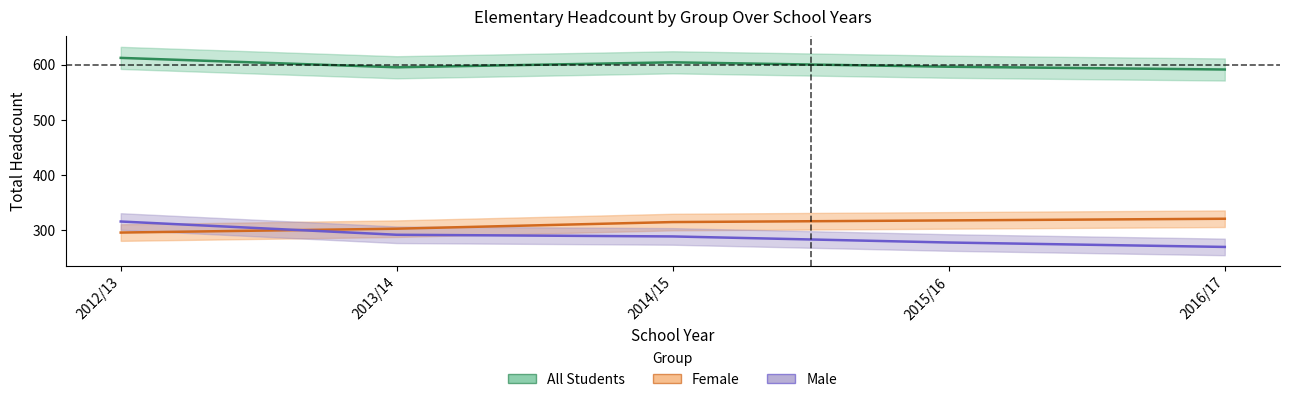

The value of All Students Total at 2014/15 is 604. True or false?

True